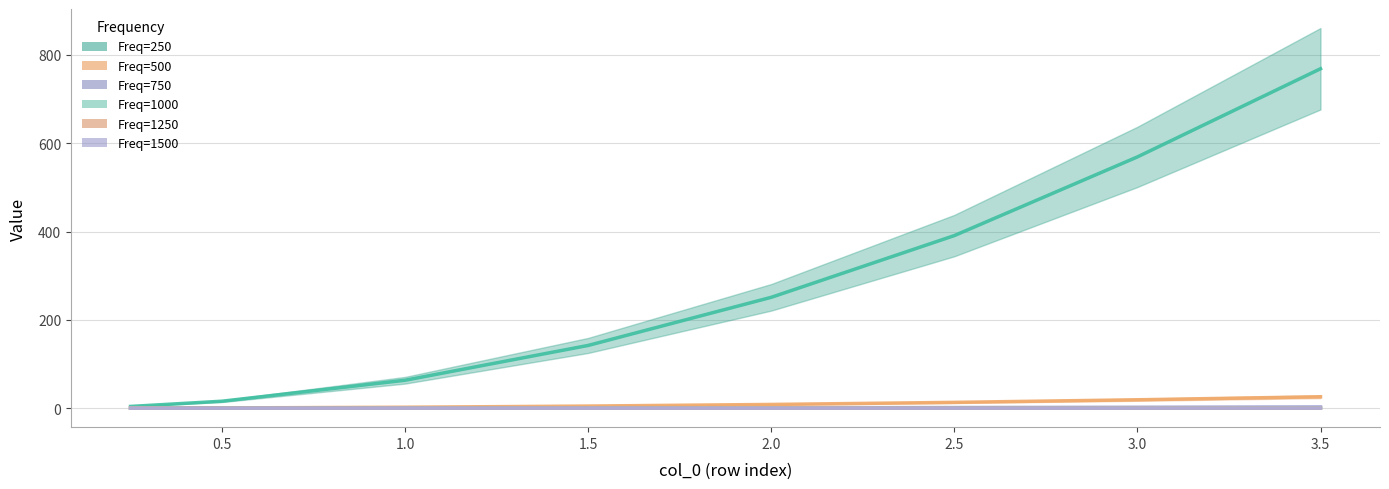

What is the maximum value shown in the chart?

768.8